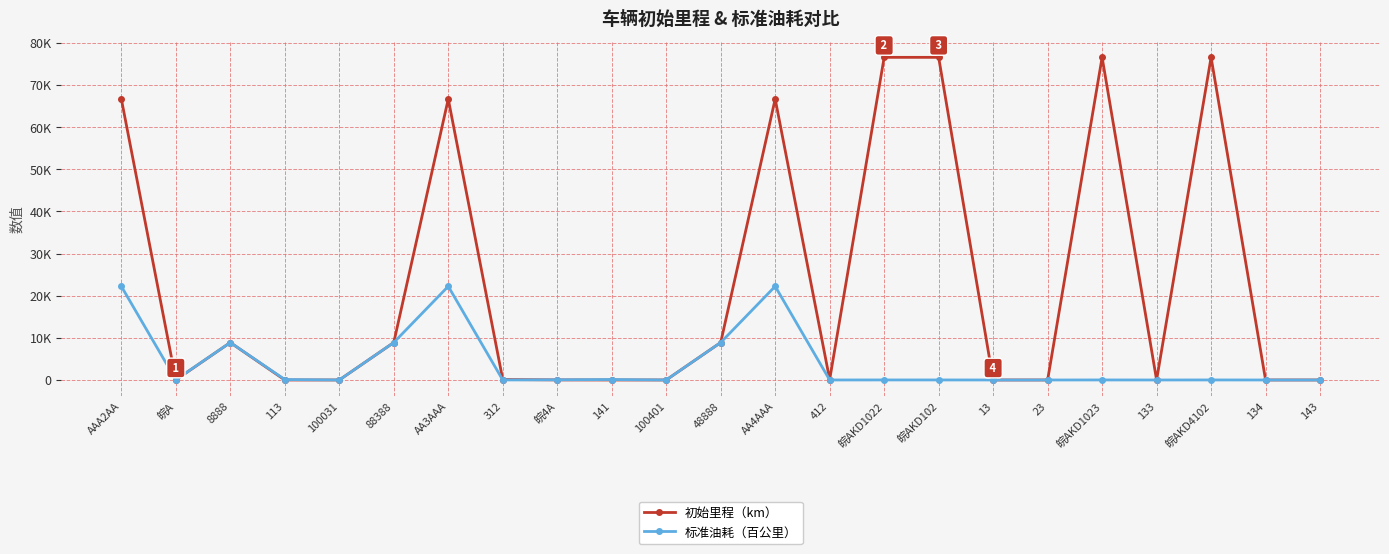

Reading left to right, list all the values displayed in this chart.

初始里程（km）: 66666	20	8888	1	3	8888	66666	113	20	1	3	8888	66666	113	76543	76543	2	2	76543	2	76543	2	2
标准油耗（百公里）: 22222	50	8888	111	3	8888	22222	6	50	111	3	8888	22222	6	10	10	2	2	10	2	10	2	2